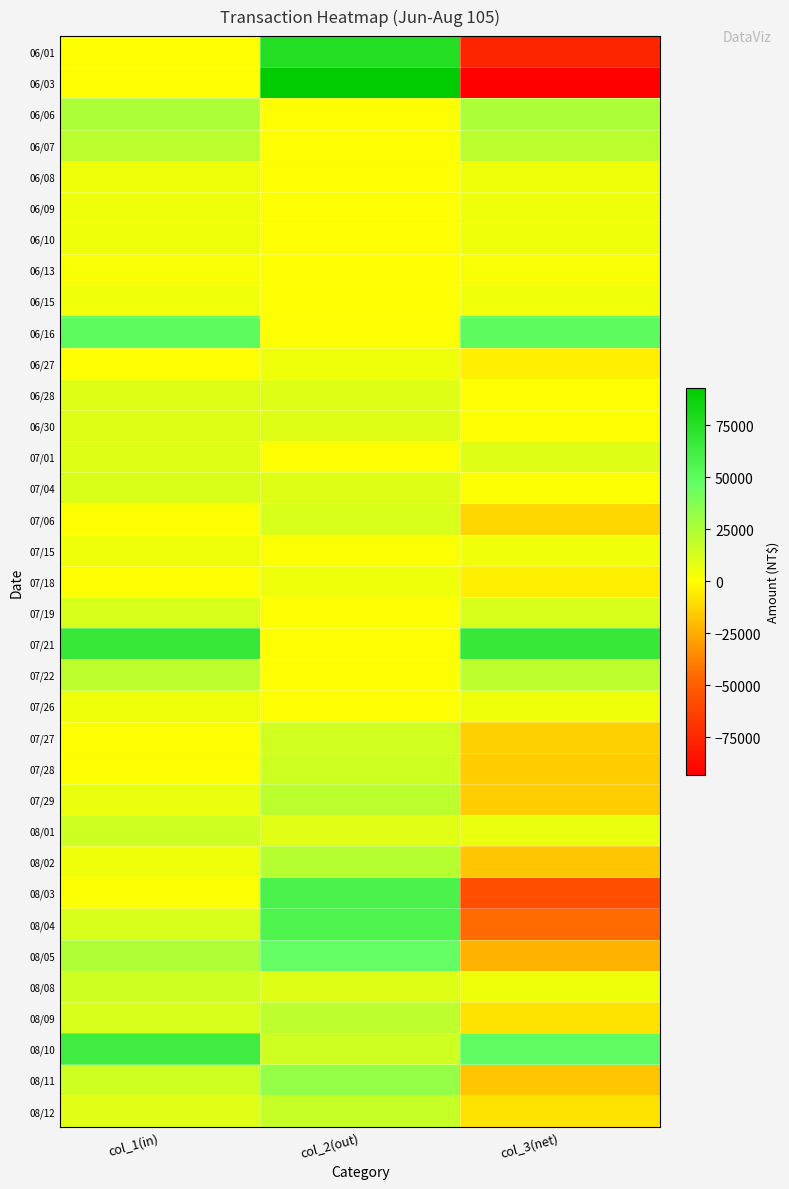

Reading left to right, extract all data points from this chart.

06/01: col_1(in)=0	col_2(out)=76000	col_3(net)=-76000
06/03: col_1(in)=0	col_2(out)=93000	col_3(net)=-93000
06/06: col_1(in)=25000	col_2(out)=0	col_3(net)=25000
06/07: col_1(in)=21000	col_2(out)=0	col_3(net)=21000
06/08: col_1(in)=5000	col_2(out)=0	col_3(net)=5000
06/09: col_1(in)=5000	col_2(out)=0	col_3(net)=5000
06/10: col_1(in)=5000	col_2(out)=0	col_3(net)=5000
06/13: col_1(in)=2000	col_2(out)=0	col_3(net)=2000
06/15: col_1(in)=4000	col_2(out)=0	col_3(net)=4000
06/16: col_1(in)=50000	col_2(out)=0	col_3(net)=50000
06/27: col_1(in)=0	col_2(out)=5000	col_3(net)=-5000
06/28: col_1(in)=10000	col_2(out)=10000	col_3(net)=0
06/30: col_1(in)=10000	col_2(out)=10000	col_3(net)=0
07/01: col_1(in)=10000	col_2(out)=0	col_3(net)=10000
07/04: col_1(in)=11000	col_2(out)=10000	col_3(net)=1000
07/06: col_1(in)=0	col_2(out)=12000	col_3(net)=-12000
07/15: col_1(in)=5000	col_2(out)=1000	col_3(net)=4000
07/18: col_1(in)=0	col_2(out)=5000	col_3(net)=-5000
07/19: col_1(in)=12000	col_2(out)=0	col_3(net)=12000
07/21: col_1(in)=67000	col_2(out)=0	col_3(net)=67000
07/22: col_1(in)=20000	col_2(out)=0	col_3(net)=20000
07/26: col_1(in)=5000	col_2(out)=0	col_3(net)=5000
07/27: col_1(in)=0	col_2(out)=14000	col_3(net)=-14000
07/28: col_1(in)=0	col_2(out)=15000	col_3(net)=-15000
07/29: col_1(in)=6000	col_2(out)=21000	col_3(net)=-15000
08/01: col_1(in)=15000	col_2(out)=9000	col_3(net)=6000
08/02: col_1(in)=5000	col_2(out)=22000	col_3(net)=-17000
08/03: col_1(in)=1000	col_2(out)=58000	col_3(net)=-57000
08/04: col_1(in)=12000	col_2(out)=57000	col_3(net)=-45000
08/05: col_1(in)=24000	col_2(out)=47000	col_3(net)=-23000
08/08: col_1(in)=15000	col_2(out)=10000	col_3(net)=5000
08/09: col_1(in)=12000	col_2(out)=20000	col_3(net)=-8000
08/10: col_1(in)=63000	col_2(out)=15000	col_3(net)=48000
08/11: col_1(in)=15000	col_2(out)=32000	col_3(net)=-17000
08/12: col_1(in)=9000	col_2(out)=17000	col_3(net)=-8000